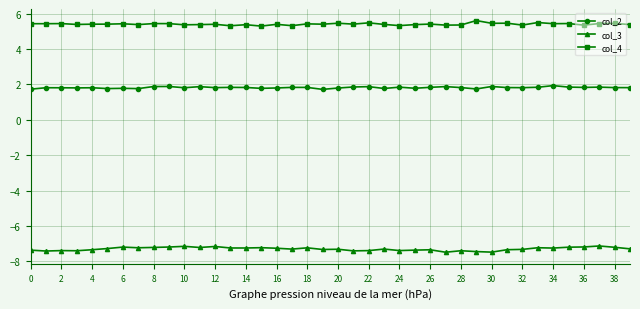

At how many categories does at least one series exceed 3?

40